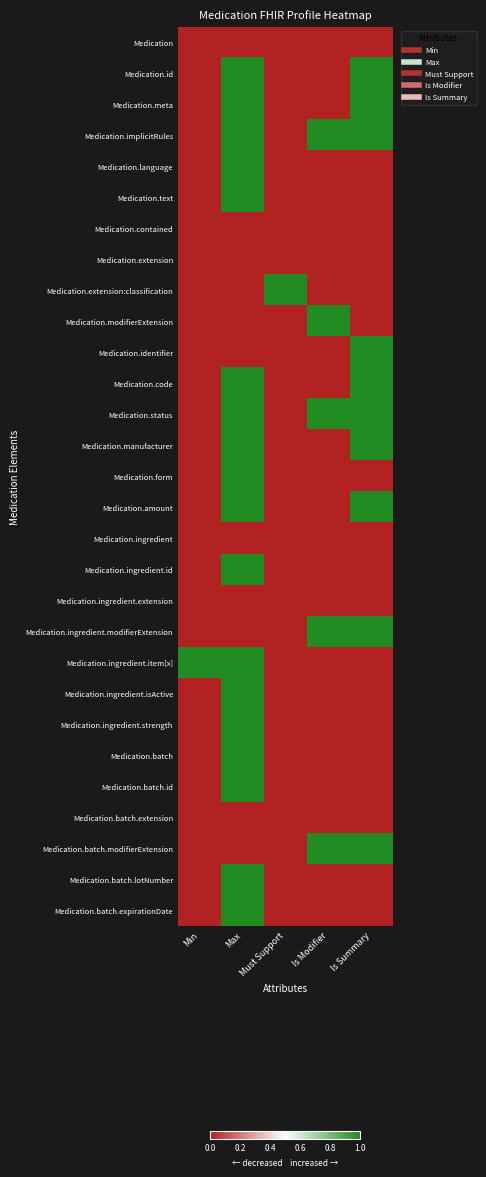

Reading left to right, list all the values displayed in this chart.

Medication: Min=0	Max=0	Must Support=0	Is Modifier=0	Is Summary=0
Medication.id: Min=0	Max=1	Must Support=0	Is Modifier=0	Is Summary=1
Medication.meta: Min=0	Max=1	Must Support=0	Is Modifier=0	Is Summary=1
Medication.implicitRules: Min=0	Max=1	Must Support=0	Is Modifier=1	Is Summary=1
Medication.language: Min=0	Max=1	Must Support=0	Is Modifier=0	Is Summary=0
Medication.text: Min=0	Max=1	Must Support=0	Is Modifier=0	Is Summary=0
Medication.contained: Min=0	Max=0	Must Support=0	Is Modifier=0	Is Summary=0
Medication.extension: Min=0	Max=0	Must Support=0	Is Modifier=0	Is Summary=0
Medication.extension:classification: Min=0	Max=0	Must Support=1	Is Modifier=0	Is Summary=0
Medication.modifierExtension: Min=0	Max=0	Must Support=0	Is Modifier=1	Is Summary=0
Medication.identifier: Min=0	Max=0	Must Support=0	Is Modifier=0	Is Summary=1
Medication.code: Min=0	Max=1	Must Support=0	Is Modifier=0	Is Summary=1
Medication.status: Min=0	Max=1	Must Support=0	Is Modifier=1	Is Summary=1
Medication.manufacturer: Min=0	Max=1	Must Support=0	Is Modifier=0	Is Summary=1
Medication.form: Min=0	Max=1	Must Support=0	Is Modifier=0	Is Summary=0
Medication.amount: Min=0	Max=1	Must Support=0	Is Modifier=0	Is Summary=1
Medication.ingredient: Min=0	Max=0	Must Support=0	Is Modifier=0	Is Summary=0
Medication.ingredient.id: Min=0	Max=1	Must Support=0	Is Modifier=0	Is Summary=0
Medication.ingredient.extension: Min=0	Max=0	Must Support=0	Is Modifier=0	Is Summary=0
Medication.ingredient.modifierExtension: Min=0	Max=0	Must Support=0	Is Modifier=1	Is Summary=1
Medication.ingredient.item[x]: Min=1	Max=1	Must Support=0	Is Modifier=0	Is Summary=0
Medication.ingredient.isActive: Min=0	Max=1	Must Support=0	Is Modifier=0	Is Summary=0
Medication.ingredient.strength: Min=0	Max=1	Must Support=0	Is Modifier=0	Is Summary=0
Medication.batch: Min=0	Max=1	Must Support=0	Is Modifier=0	Is Summary=0
Medication.batch.id: Min=0	Max=1	Must Support=0	Is Modifier=0	Is Summary=0
Medication.batch.extension: Min=0	Max=0	Must Support=0	Is Modifier=0	Is Summary=0
Medication.batch.modifierExtension: Min=0	Max=0	Must Support=0	Is Modifier=1	Is Summary=1
Medication.batch.lotNumber: Min=0	Max=1	Must Support=0	Is Modifier=0	Is Summary=0
Medication.batch.expirationDate: Min=0	Max=1	Must Support=0	Is Modifier=0	Is Summary=0